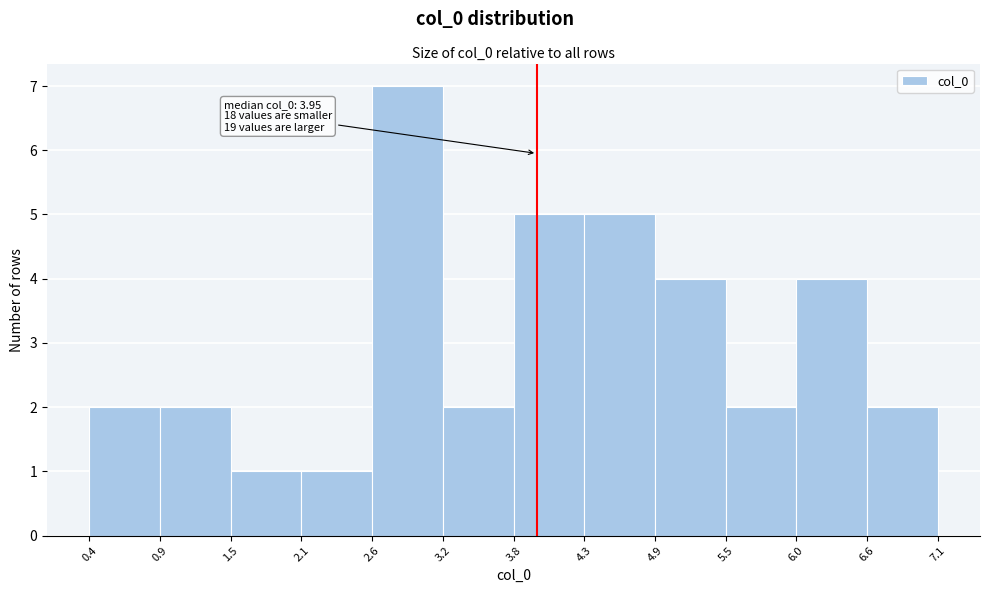

Which range on the x-axis has the tallest bar?

2.6 to 3.2